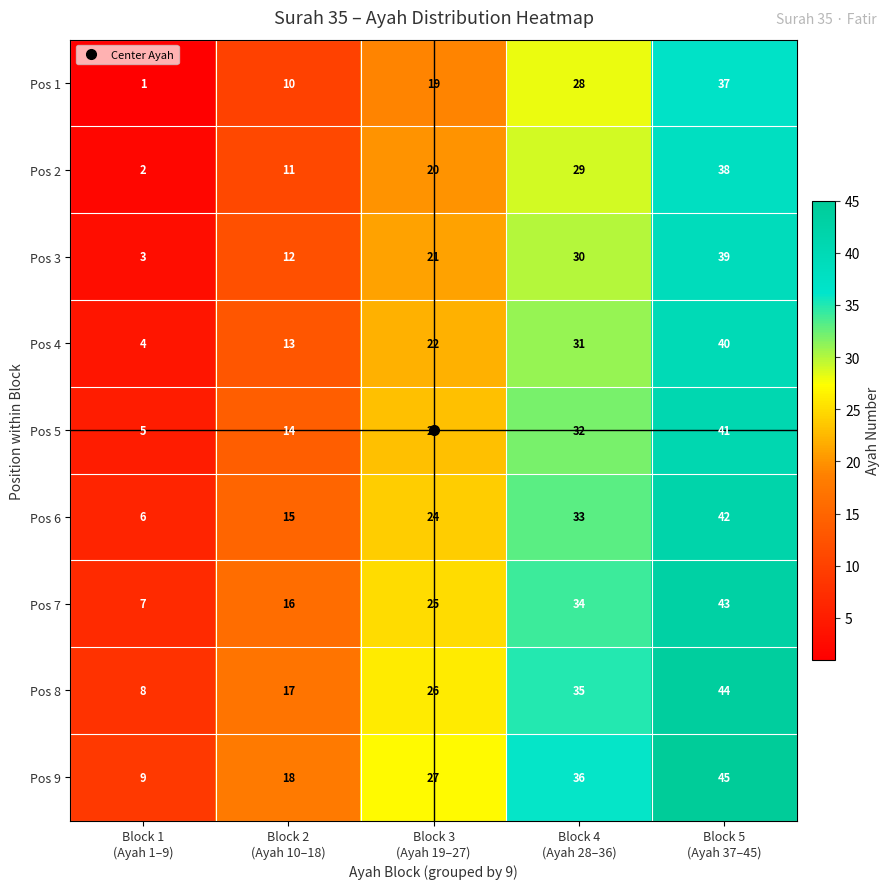

At how many categories does at least one series exceed 12?

4